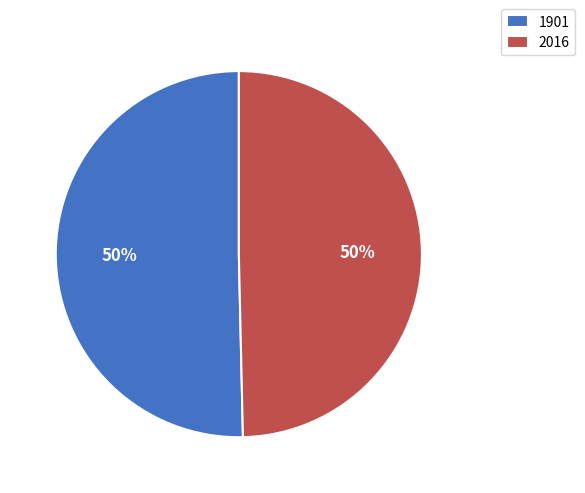

Which slice is the largest?

1901